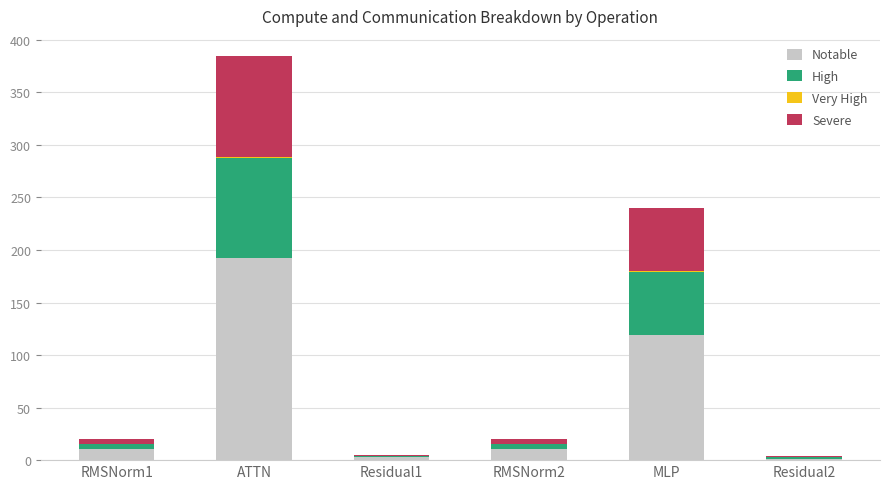

At which category is the sum across all series the highest?

ATTN